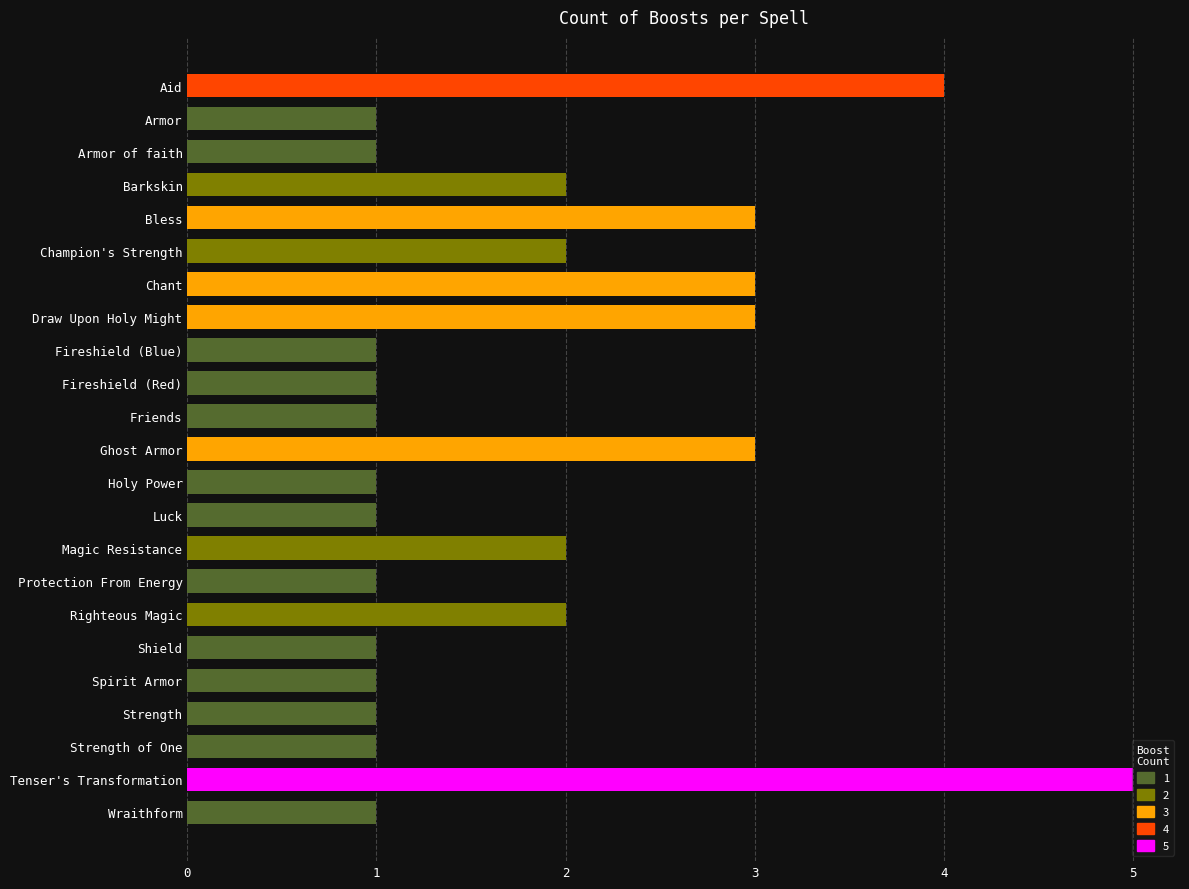

Count the values in the range 1 to 3.

21